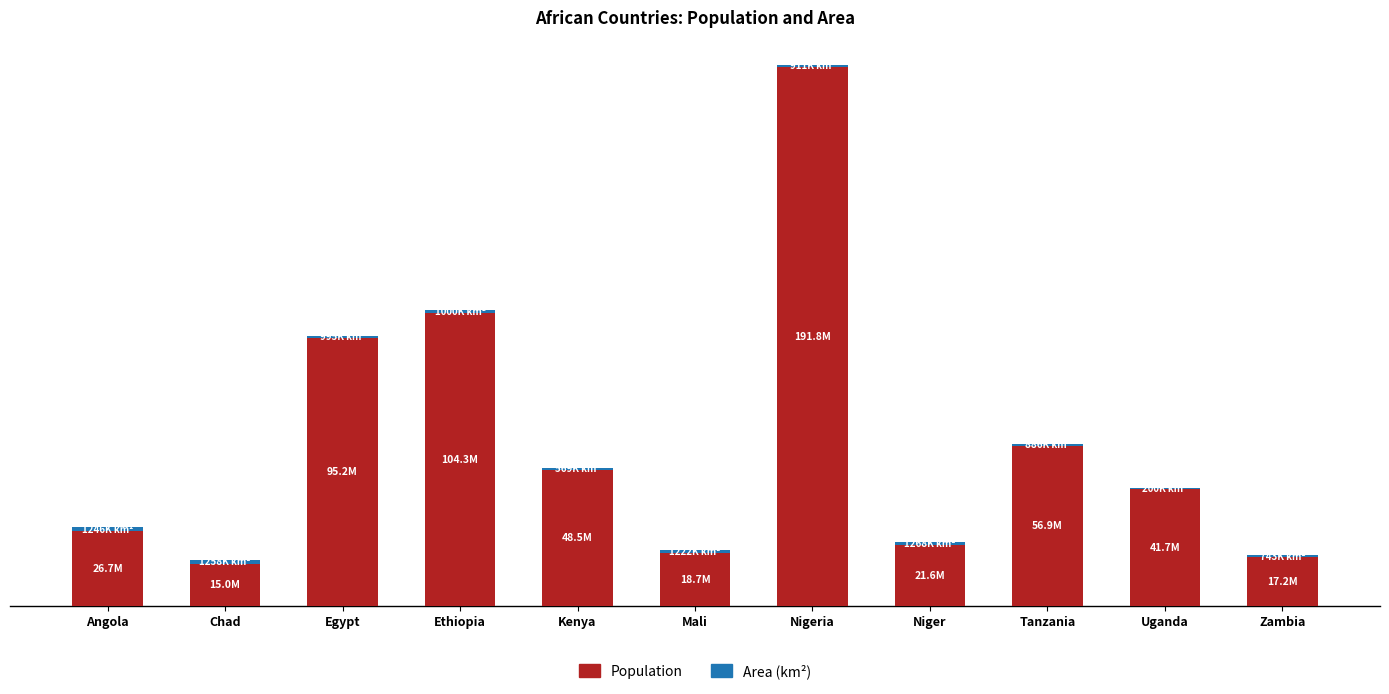

Does the chart contain stacked bars?

Yes